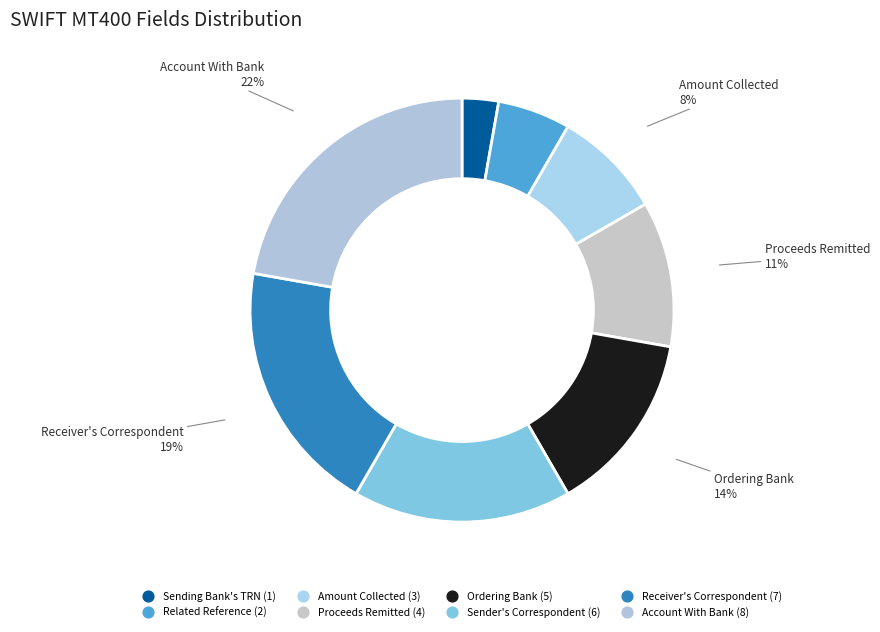

Is the sum of Ordering Bank and Sending Bank's TRN greater than half?

No